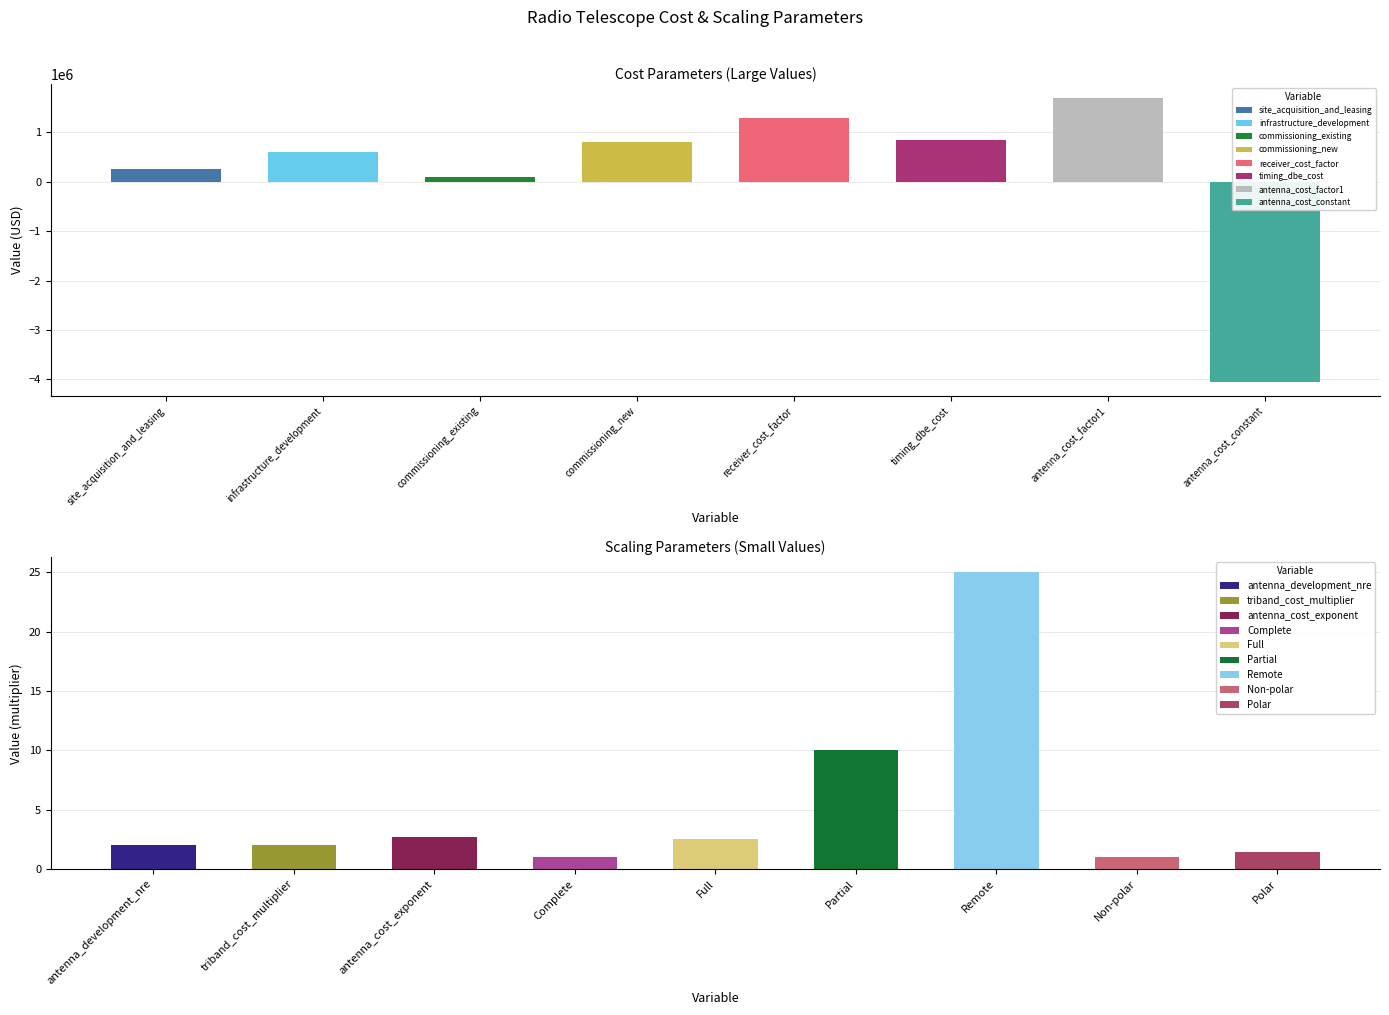

At which category does the chart reach its peak across all series?

antenna_cost_factor1